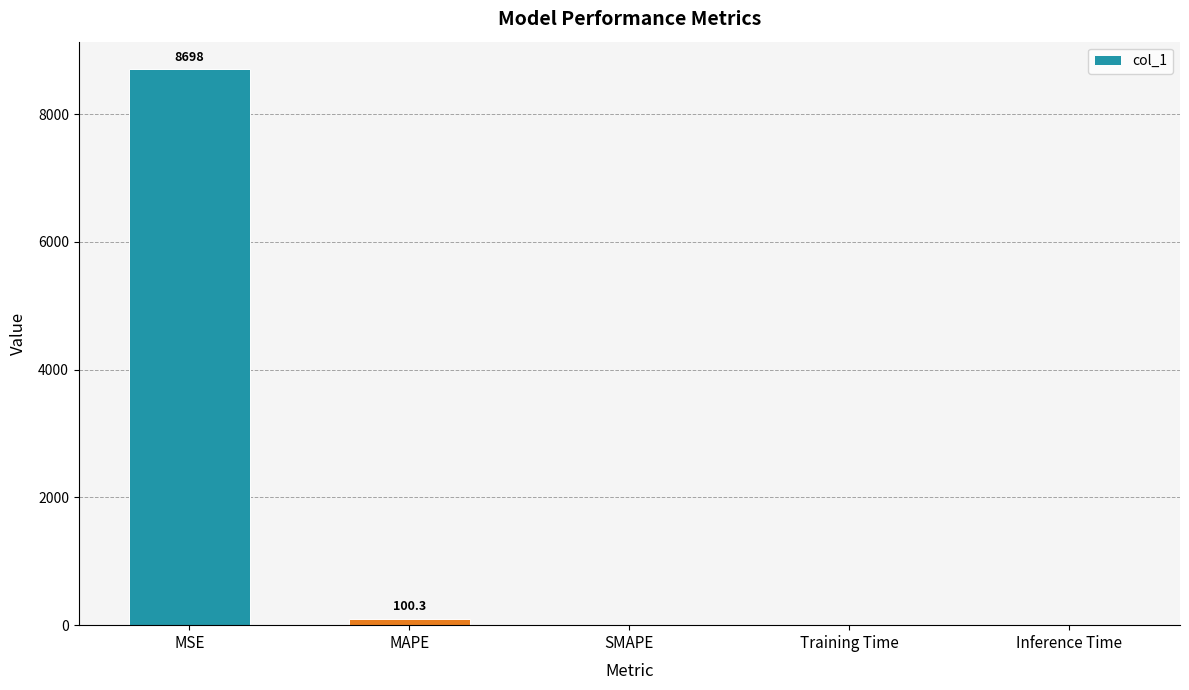

What is the change in value from MAPE to Inference Time?

-100.3